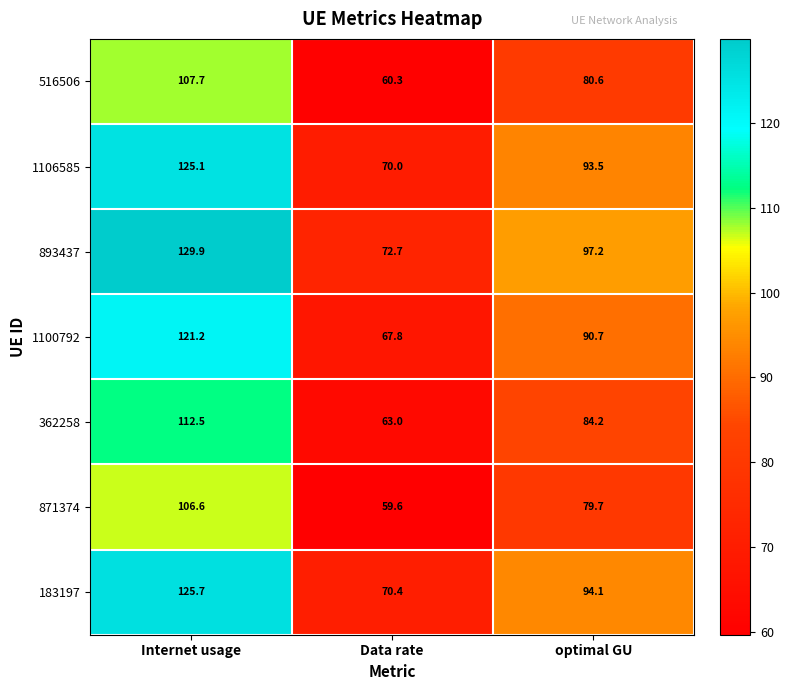

At which category does the chart reach its peak across all series?

Internet usage